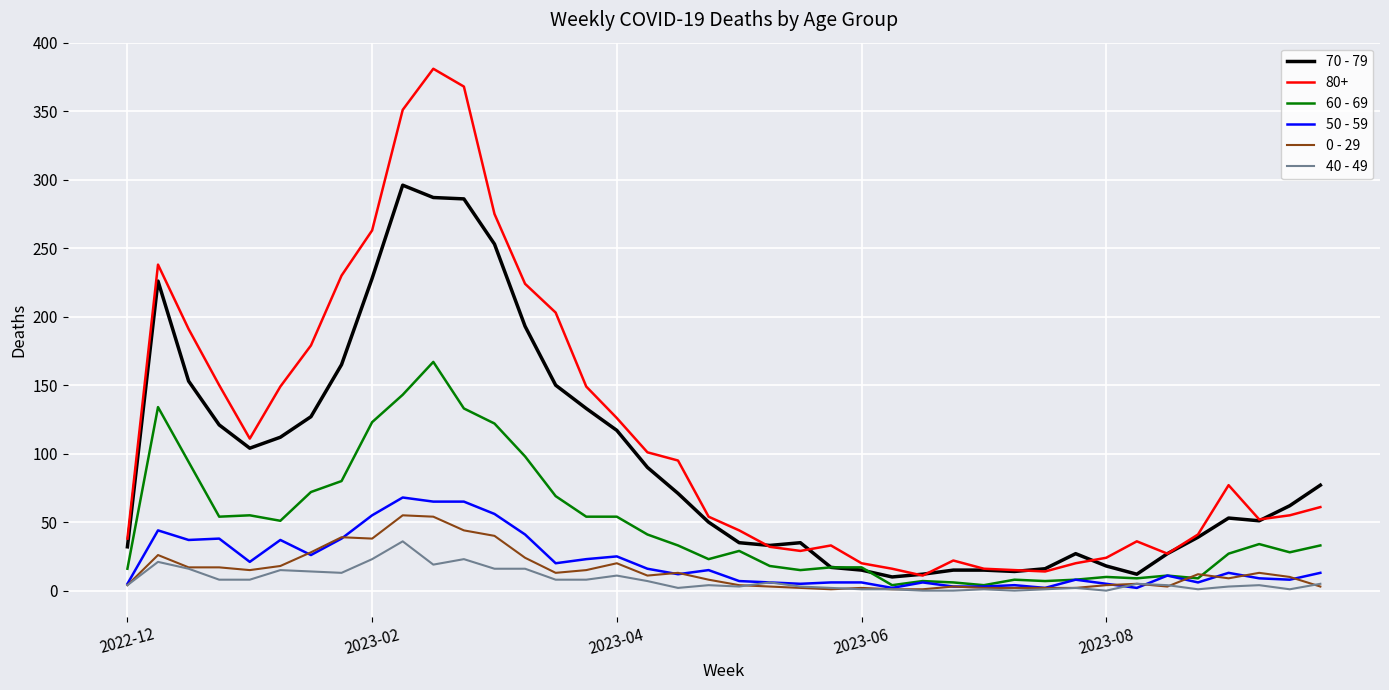

What is the difference between the maximum and minimum values in the 50 - 59 series?

66